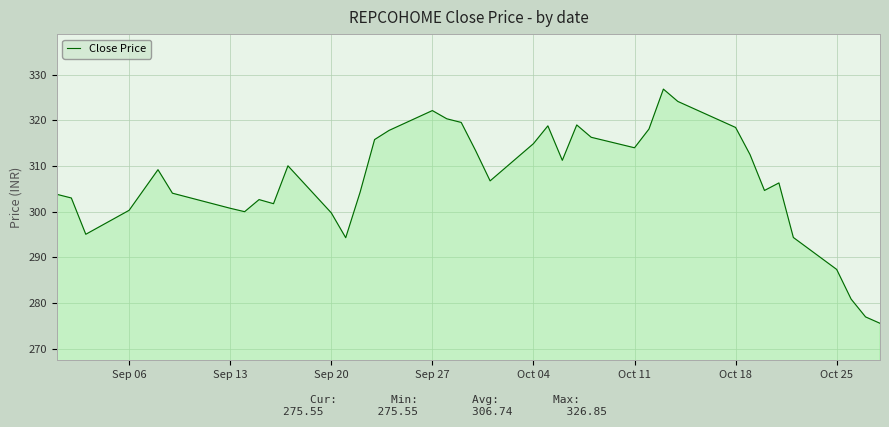

How many values are below 306?

19